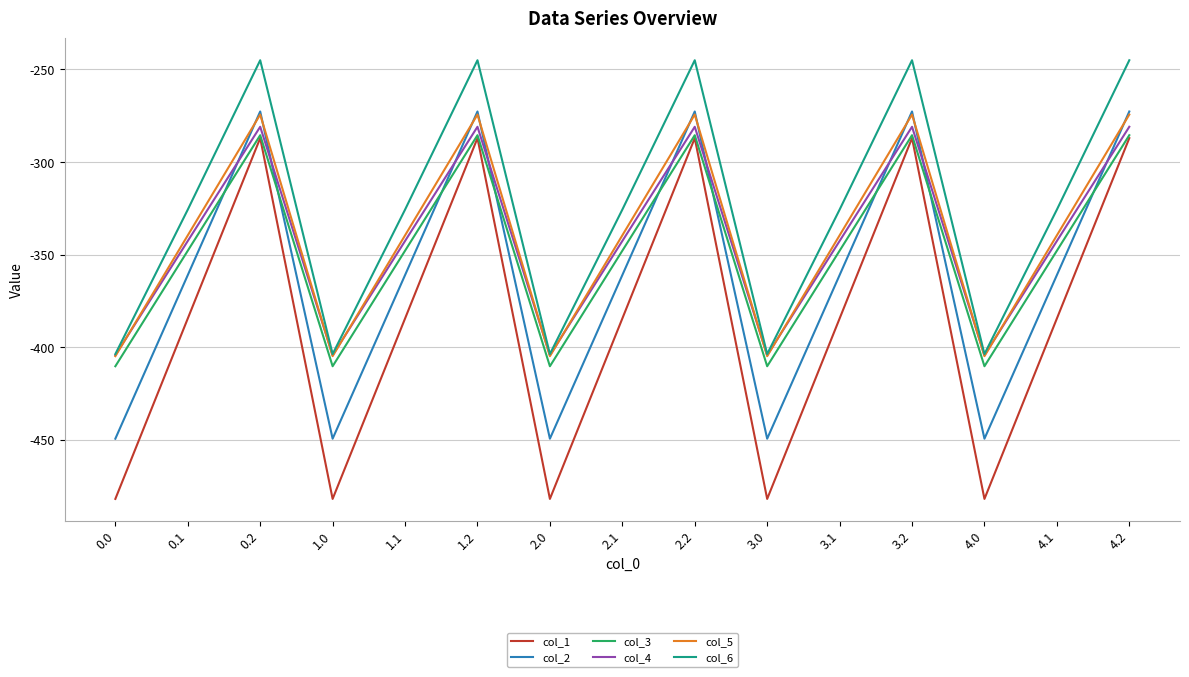

The value of col_3 at 1.0 is -554.9. True or false?

False